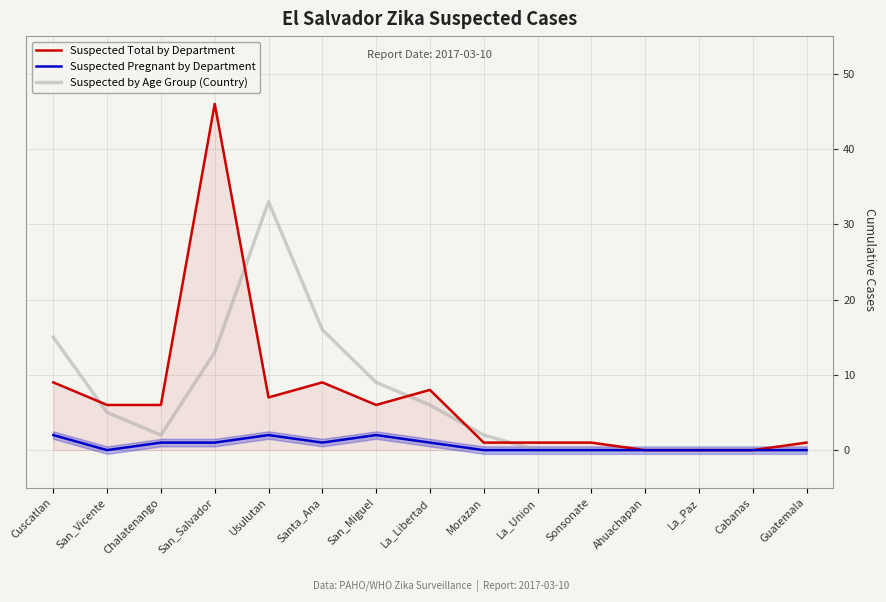

Count the number of data series in this chart.

3